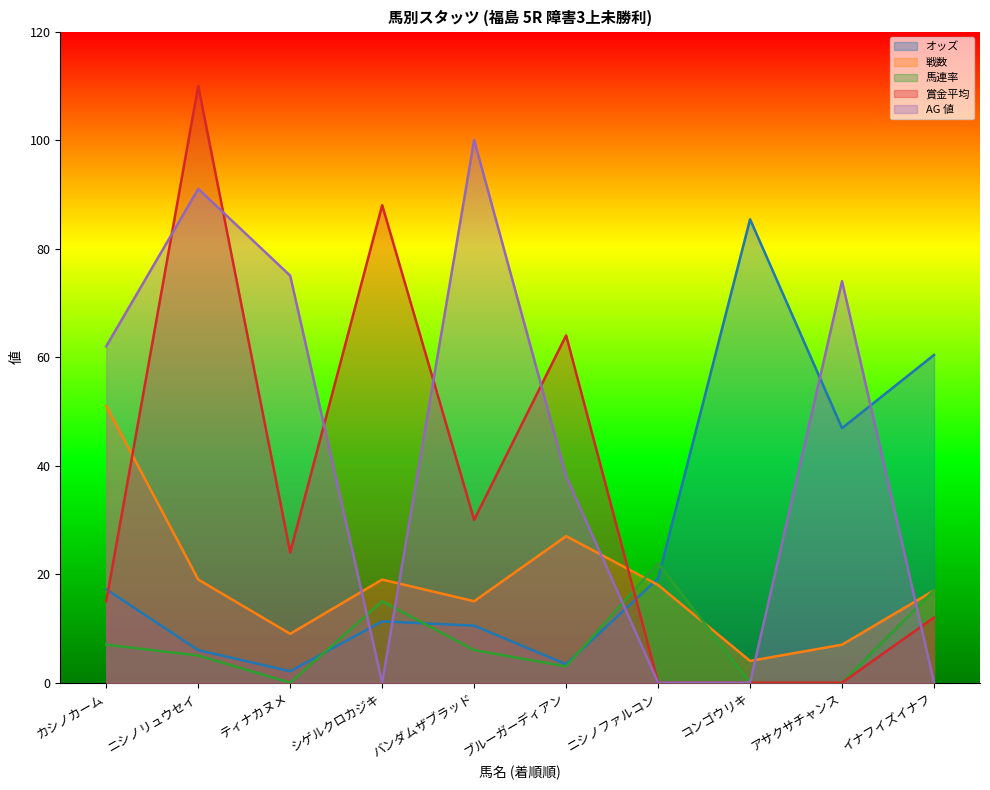

What is the sum of all 賞金平均 values?

343.0